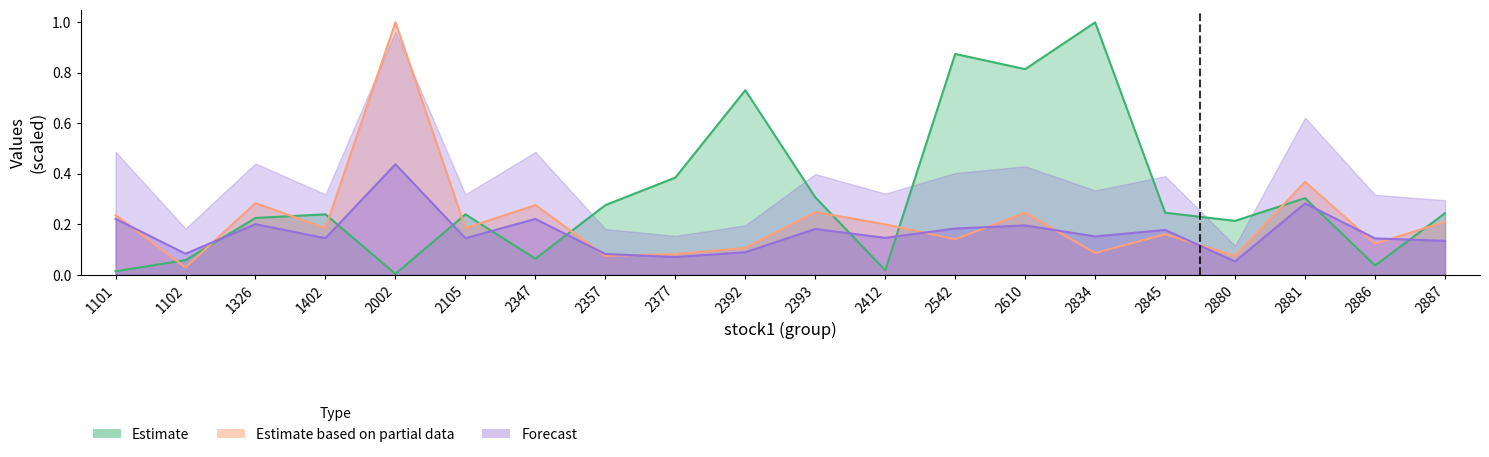

What is the difference between the pval values at 2357 and 2002?

0.3